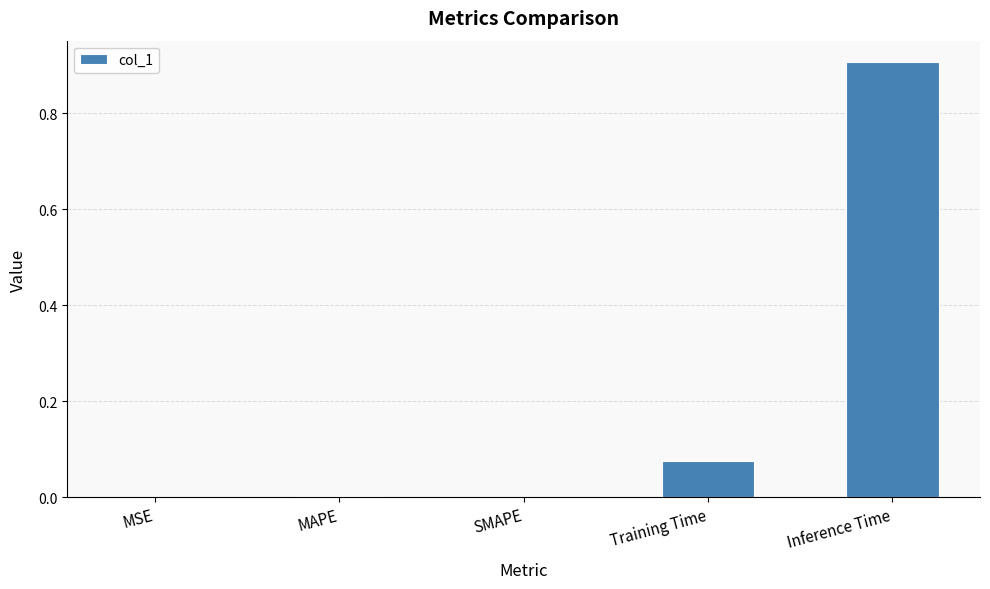

What is the sum of all values?

1.0